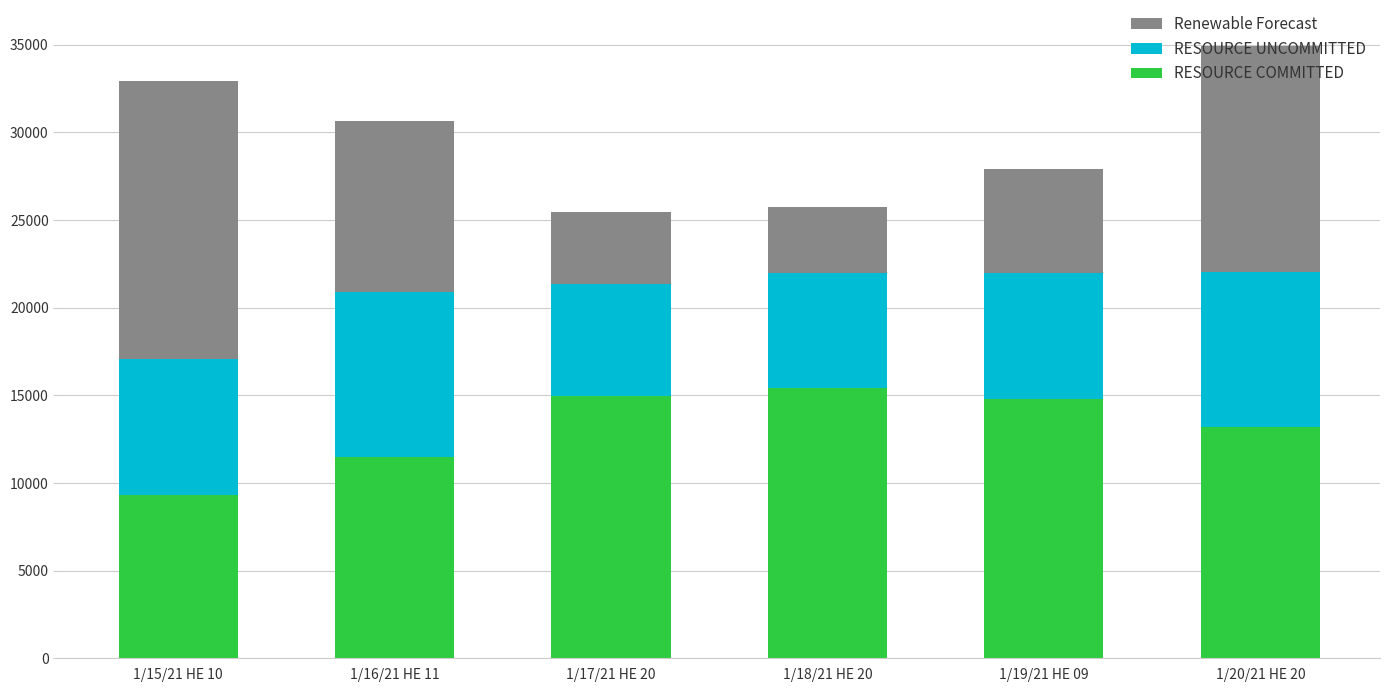

What is the average value of the RESOURCE COMMITTED series?

13206.6